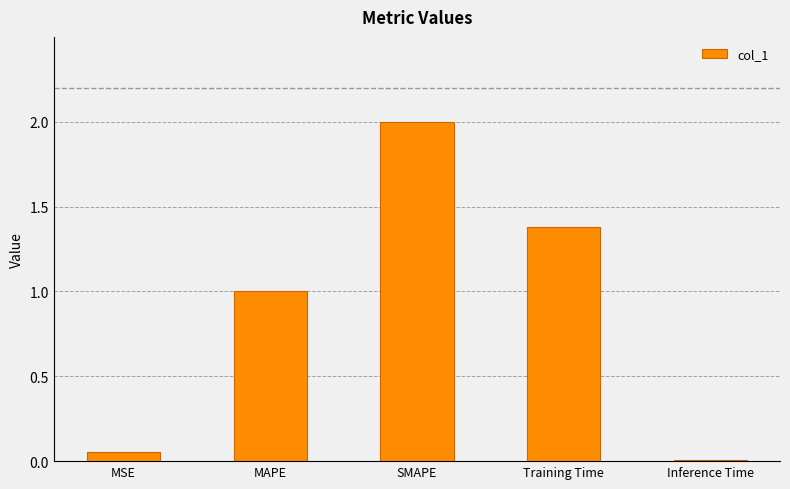

Are the bars horizontal?

No